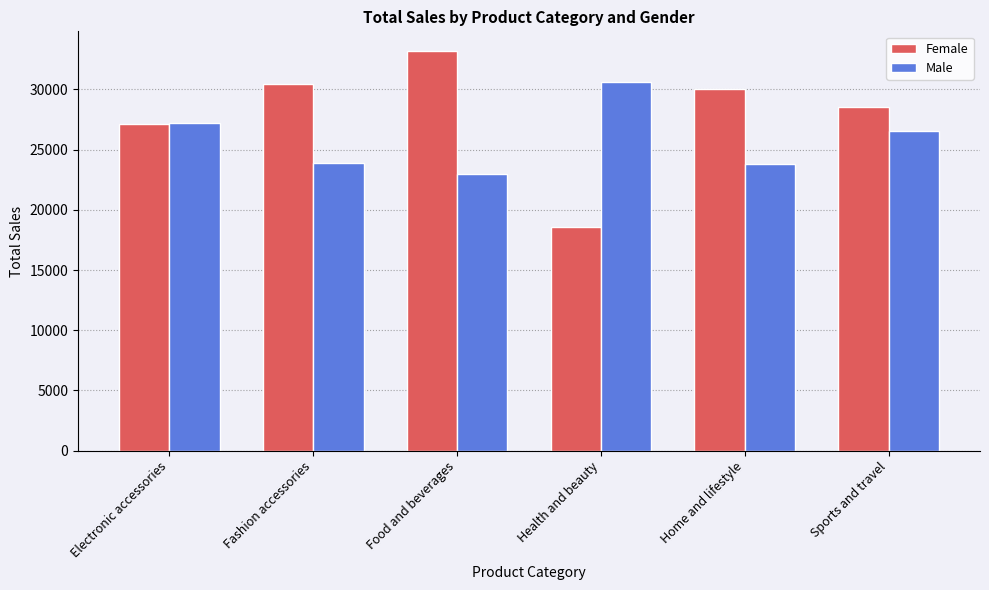

The value of Male at Fashion accessories is 32035.2. True or false?

False